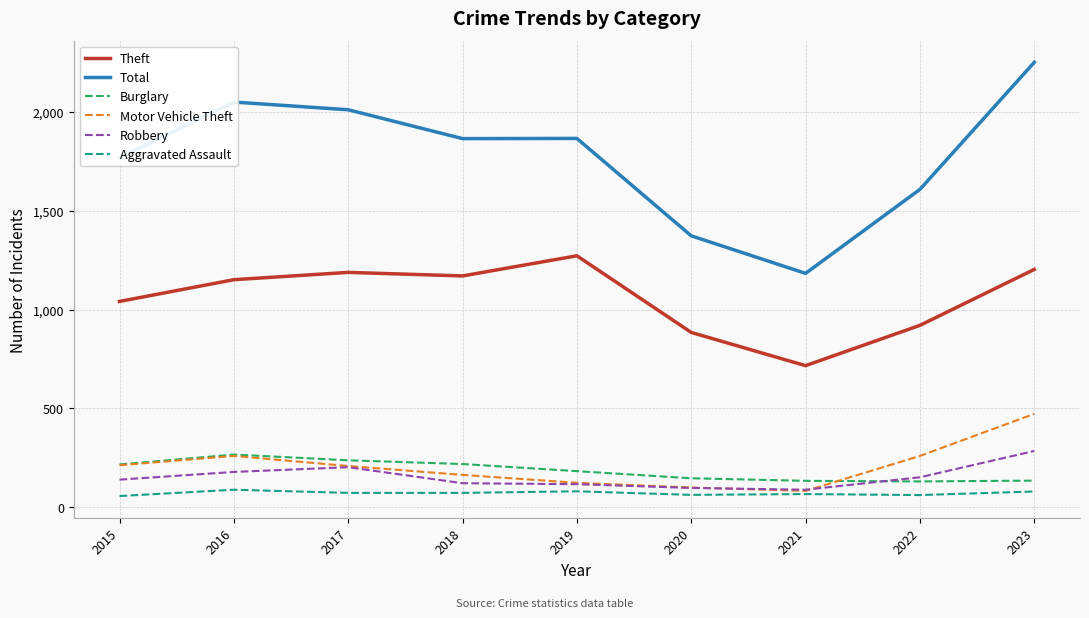

Which series has the largest range (max minus min)?

Total